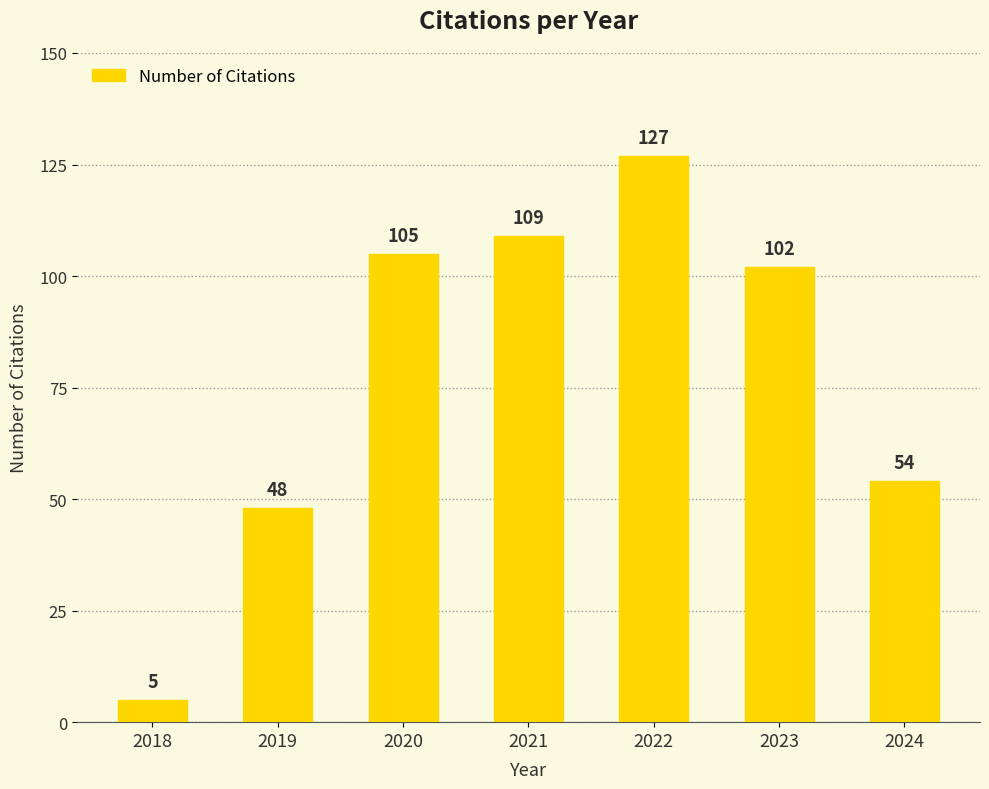

Does the chart contain any negative values?

No